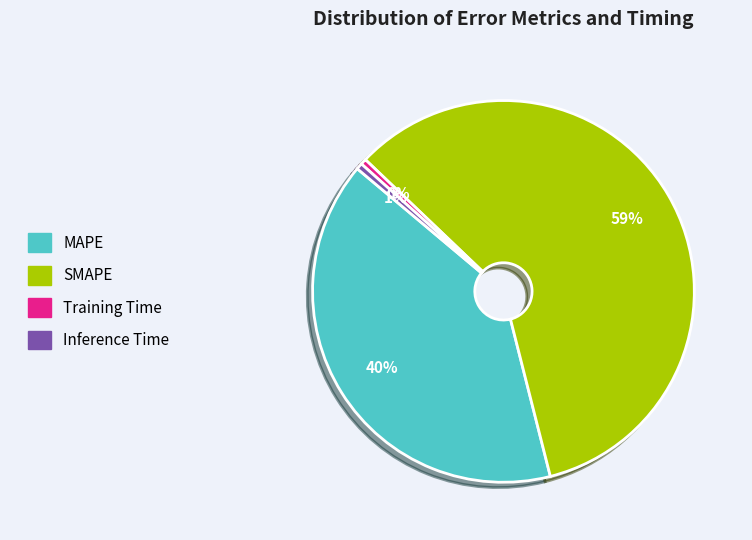

Count the number of slices in the pie.

4